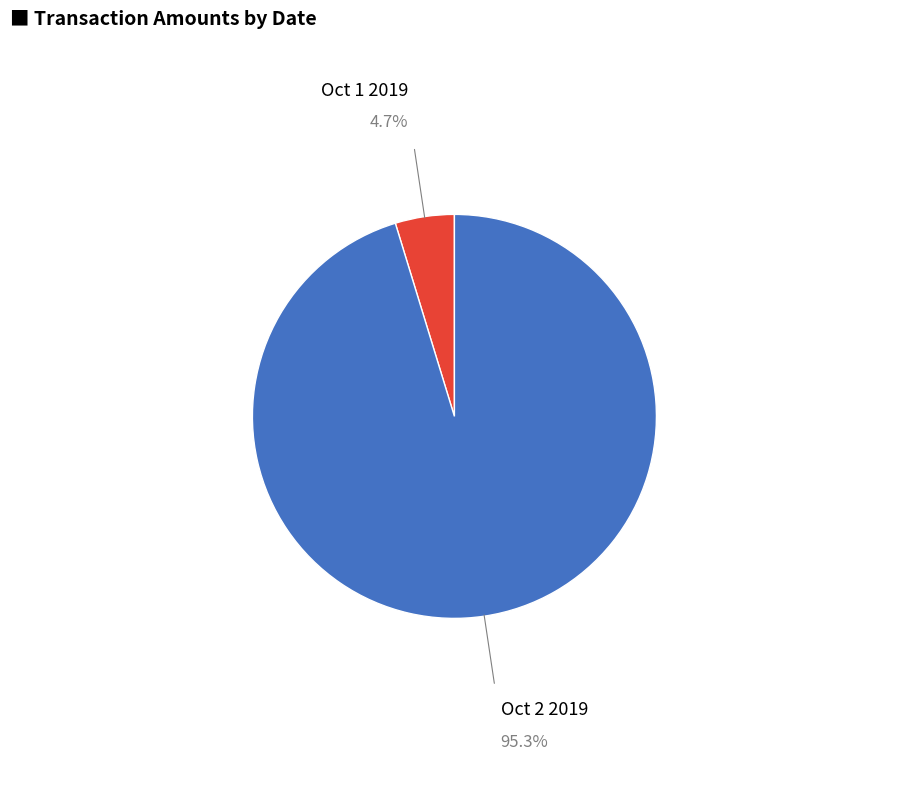

Is the sum of Oct 1 2019 and Oct 2 2019 greater than half?

Yes